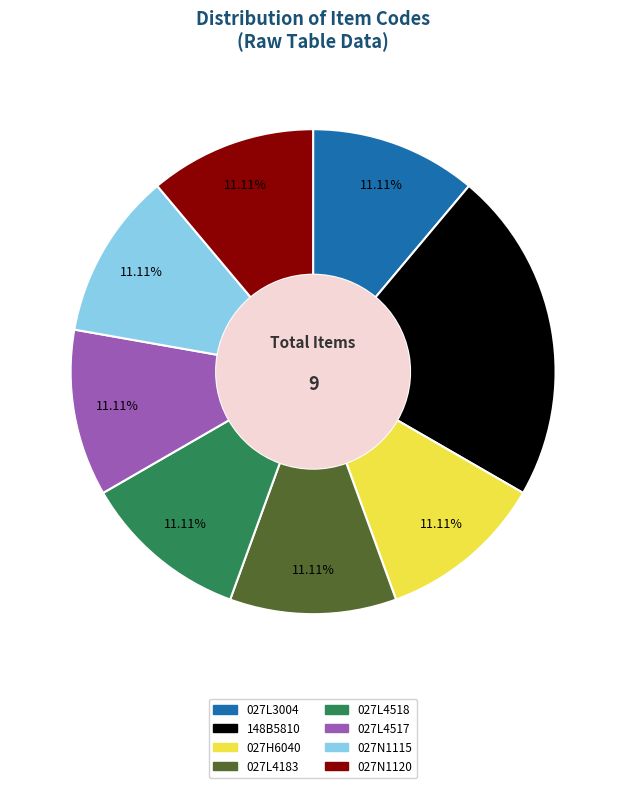

What is the ratio of the value at 027N1115 to the value at 027H6040?

1.0